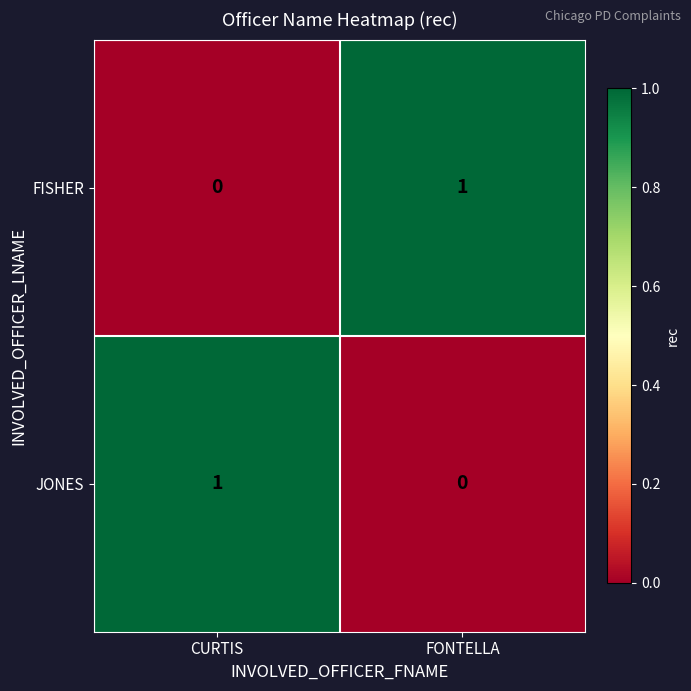

List the labels in order of JONES value, largest first.

CURTIS, FONTELLA